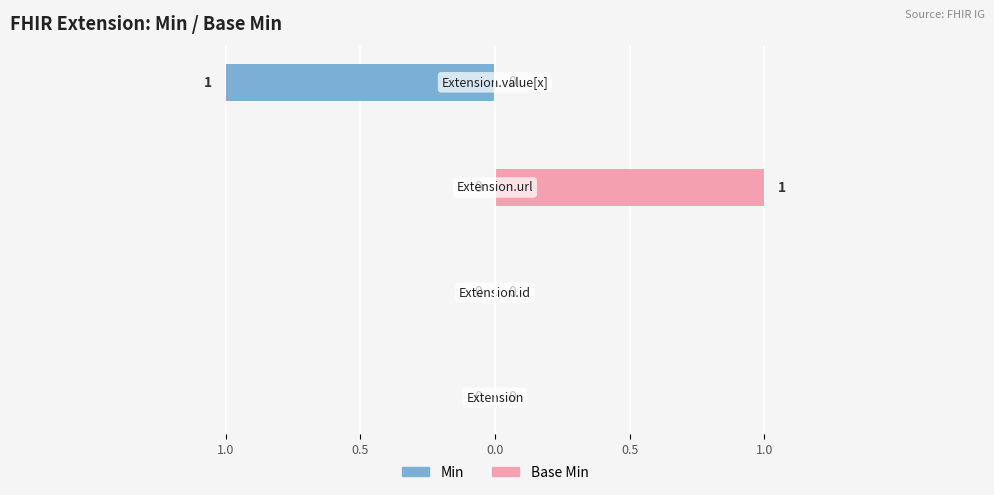

Count the Base Min values in the range 0 to 1.

4